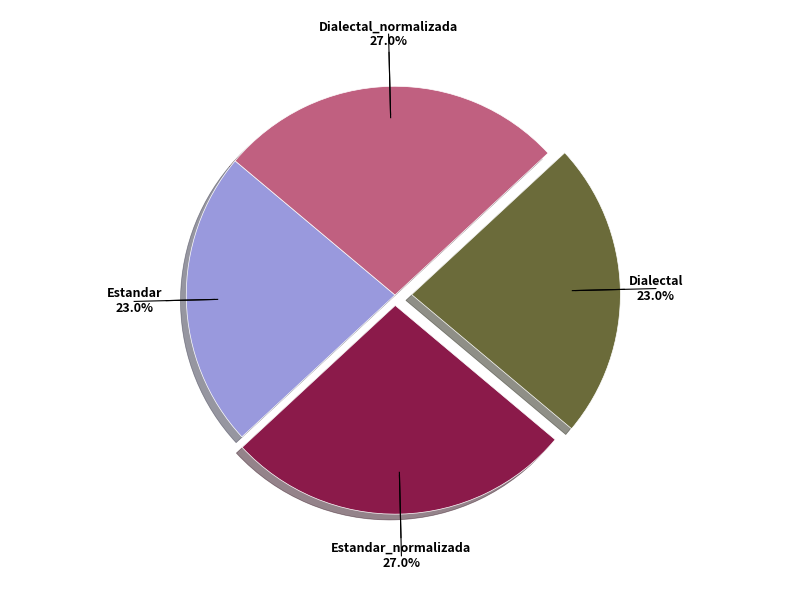

Count the number of slices in the pie.

4